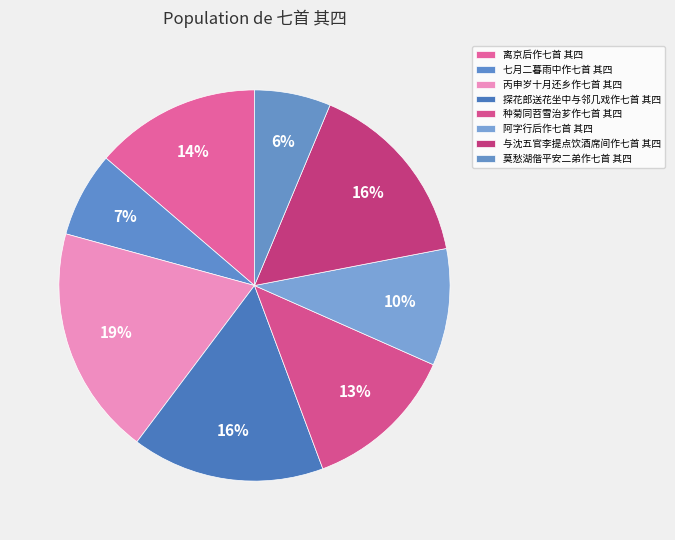

To the nearest percent, what portion does 与沈五官李提点饮酒席间作七首 其四 represent?

16%